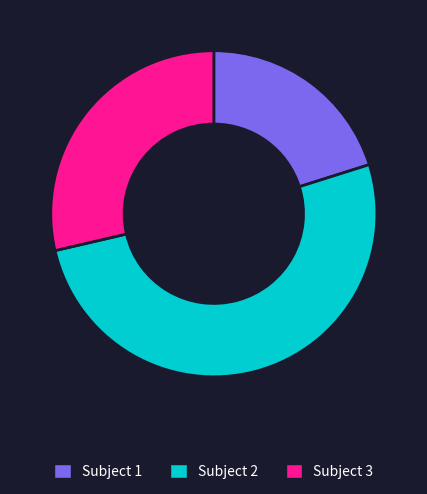

Rank the categories by value from lowest to highest.

Subject 1, Subject 3, Subject 2